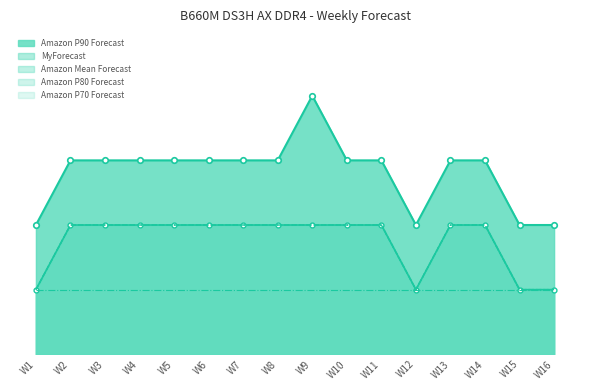

What is the sum of all Amazon P80 Forecast values?

28